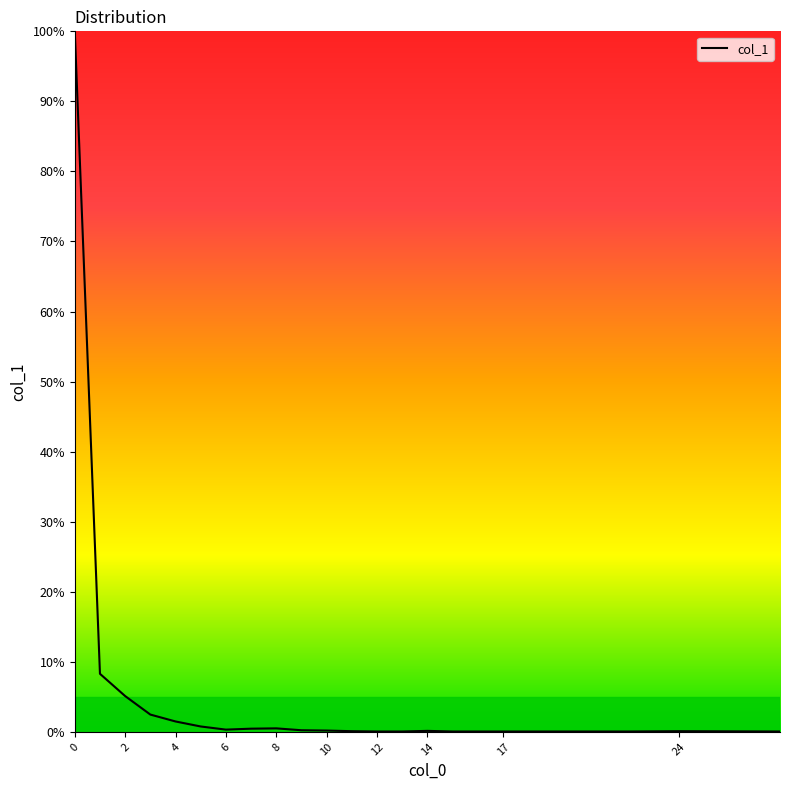

What is the difference between the maximum and minimum values?

100.0